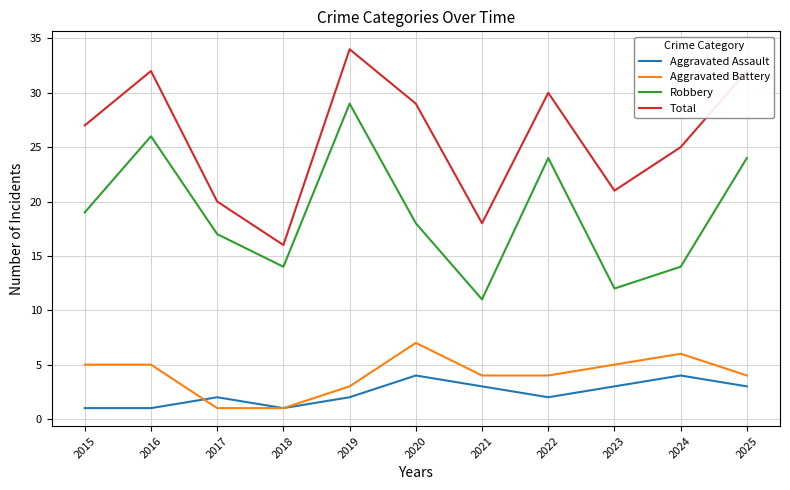

What is the smallest value displayed?

1